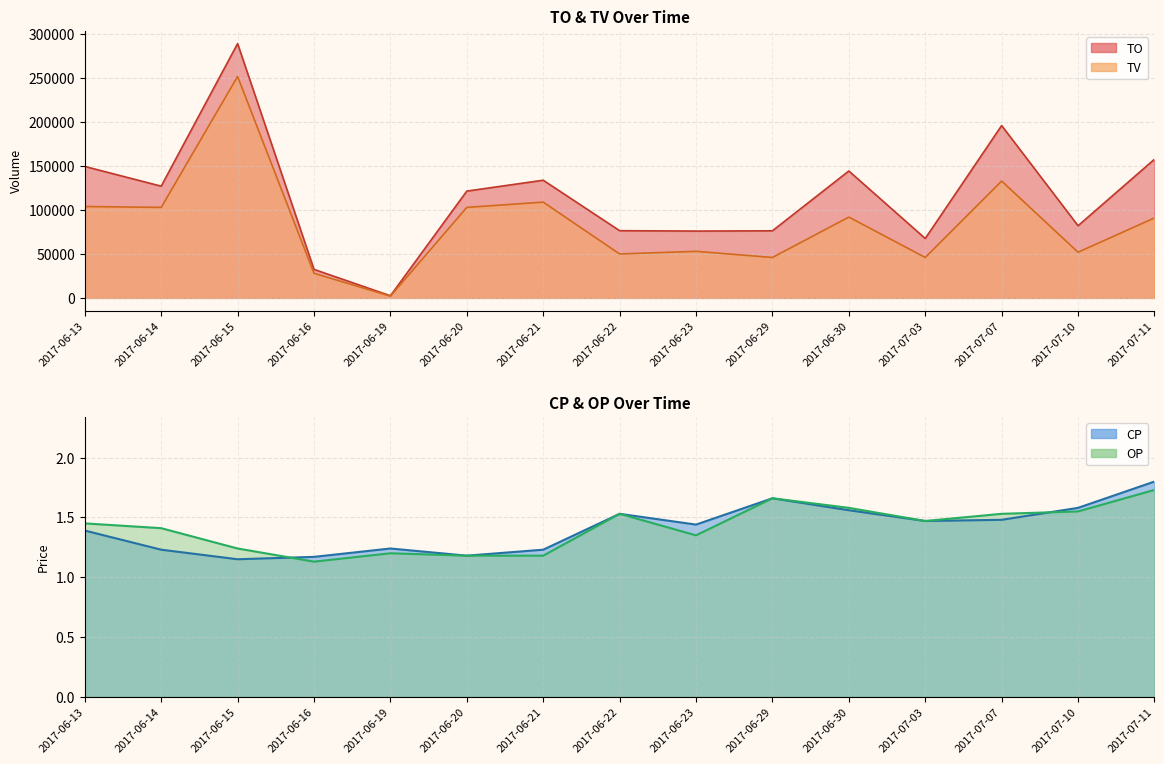

How many categories are shown in the chart?

15